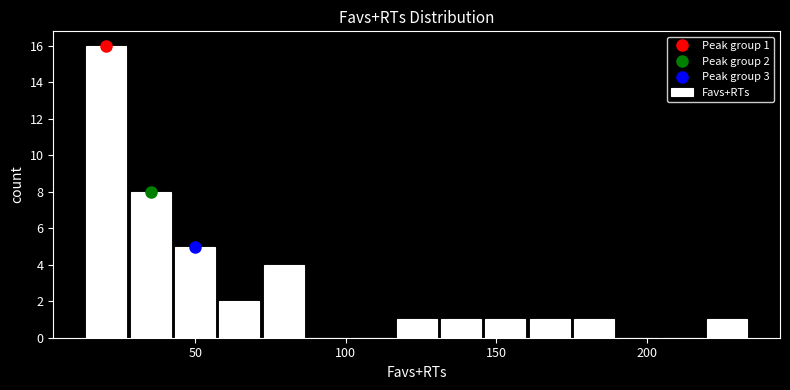

Around what value on the x-axis is the tallest bar? Give the approximate position of its centre, as read against the axis.

20